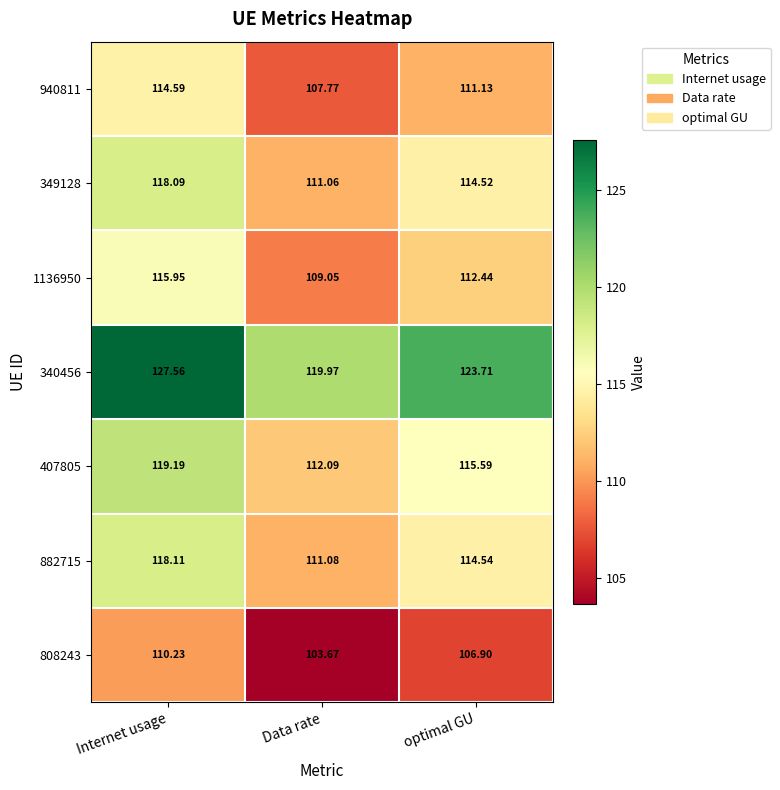

What is the total value across all series at Internet usage?

823.7